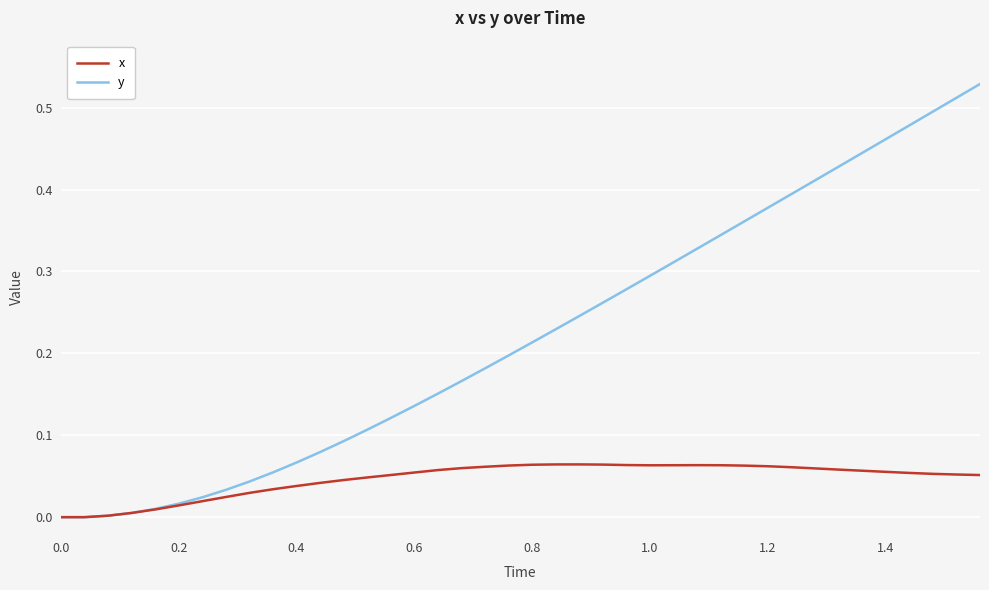

Which series has the largest range (max minus min)?

y